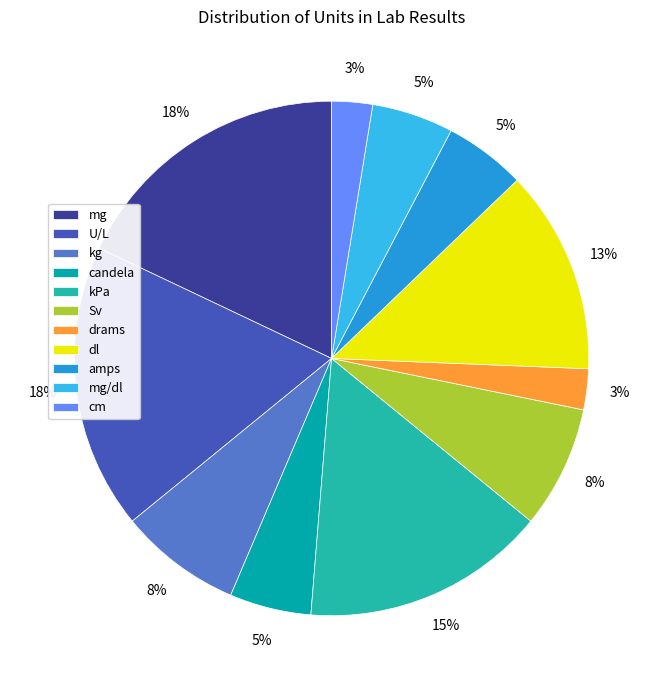

To the nearest percent, what is the difference between the largest and smallest slice percentages?

15%